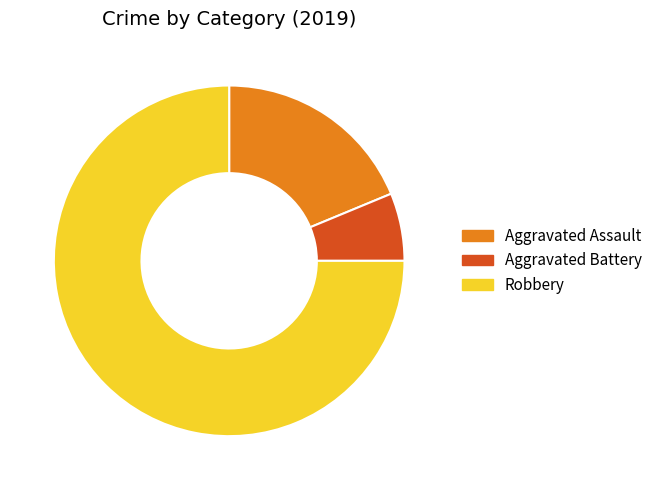

Which slice is the largest?

Robbery